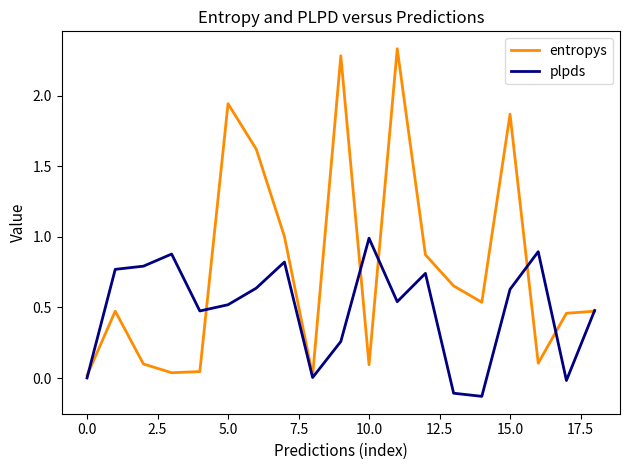

List the series in order of their overall mean, highest first.

entropys, plpds